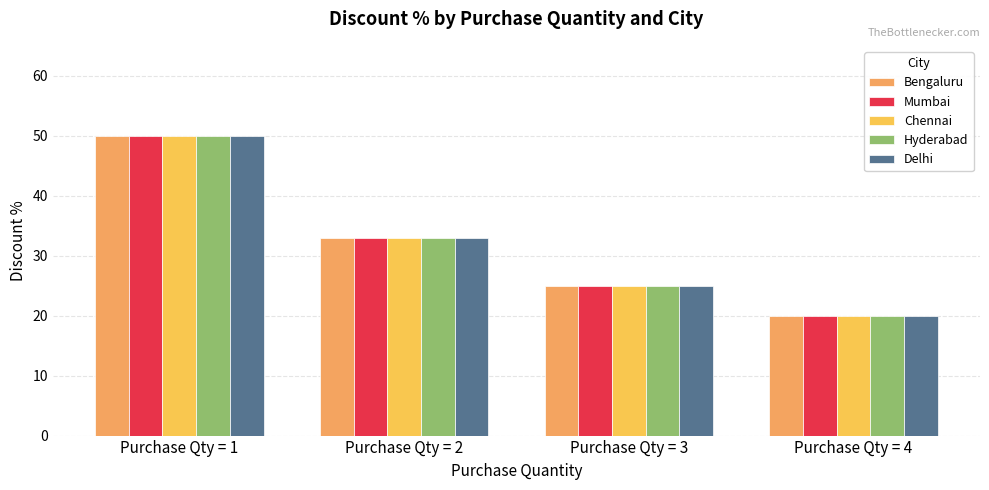

True or false: Mumbai has a value of 13 at Purchase Qty = 4.

False